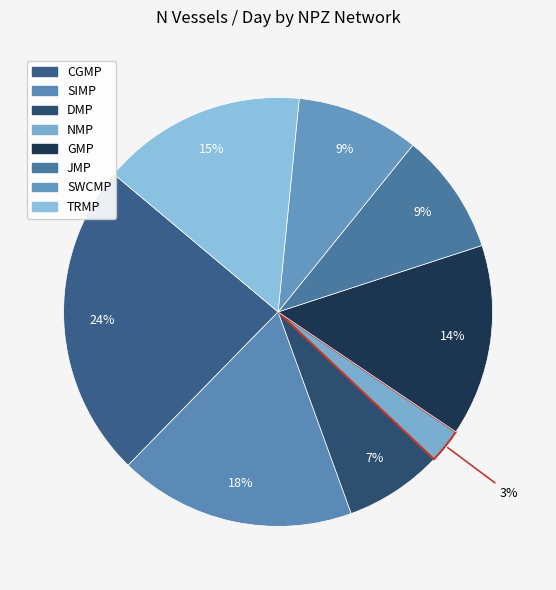

What percentage is the DMP slice, to the nearest percent?

7%